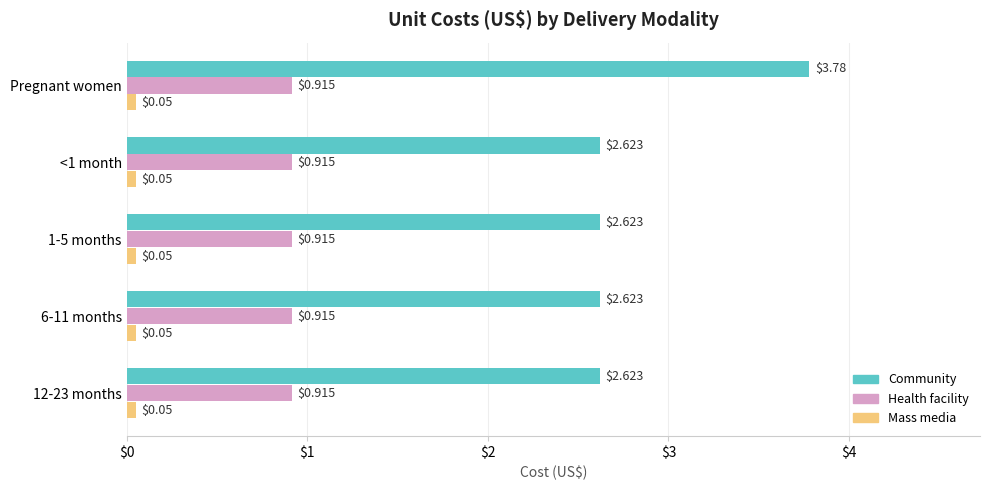

Rank the series at Pregnant women from lowest to highest value.

Mass media, Health facility, Community